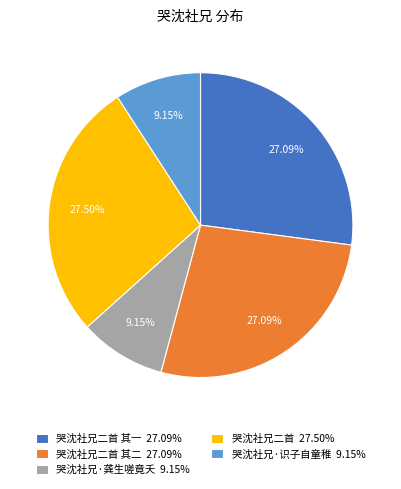

Do 哭沈社兄二首 27.50% and 哭沈社兄二首 其一 27.09% together represent more than half of the pie?

Yes